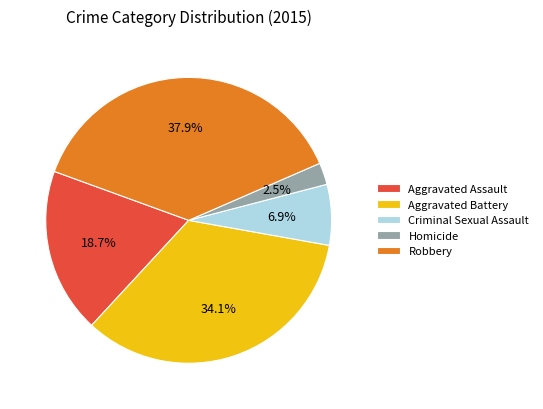

Count the number of slices in the pie.

5